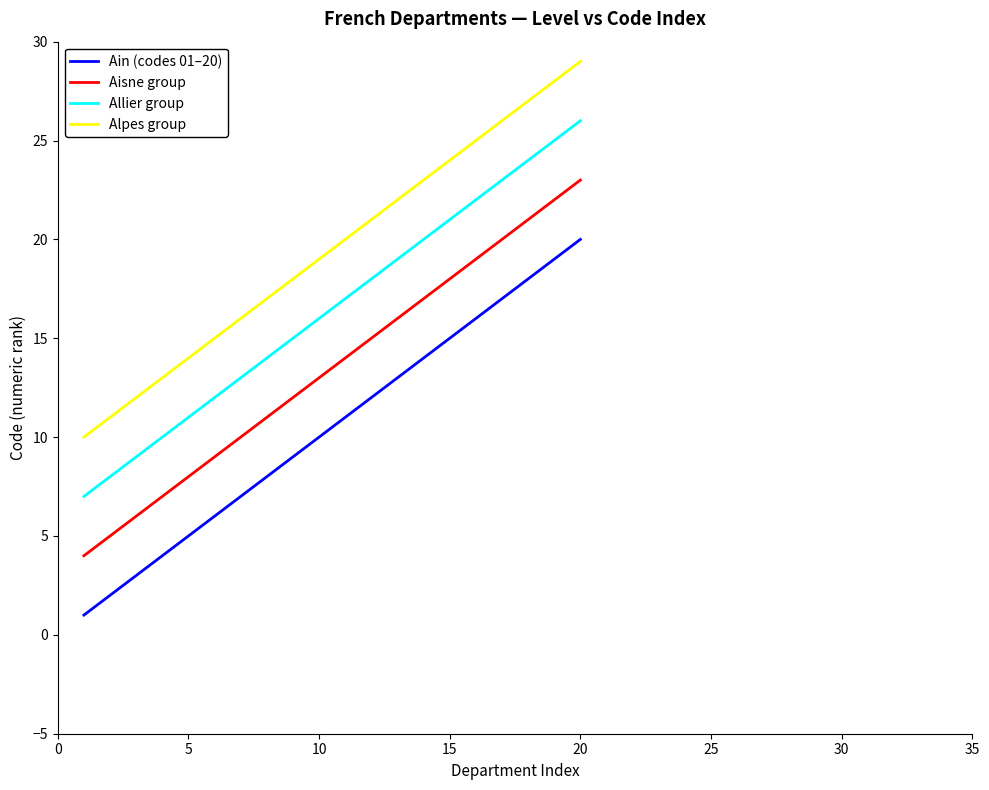

Rank the series by their average value, from highest to lowest.

Alpes group, Allier group, Aisne group, Ain (codes 01–20)